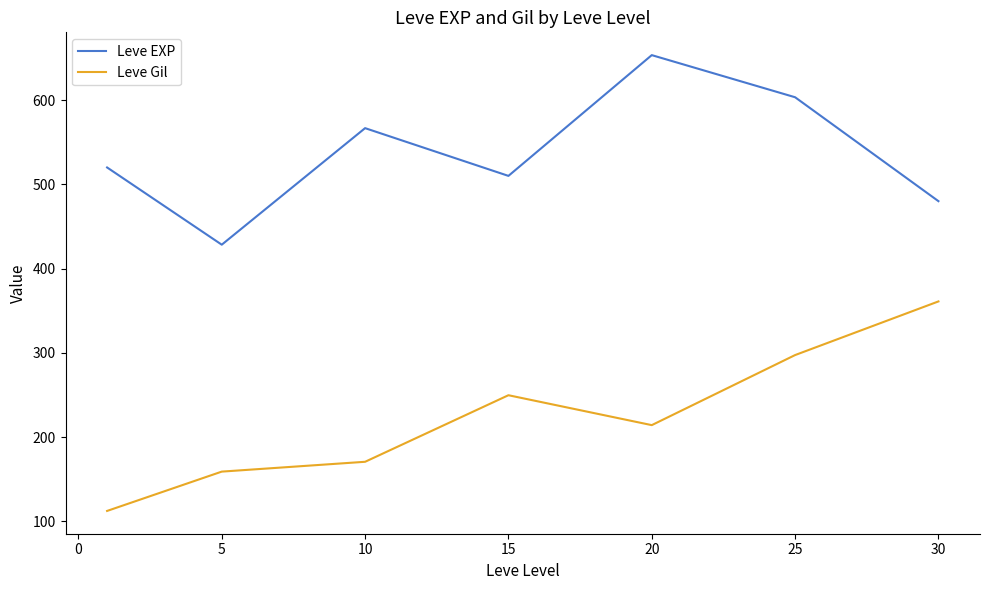

What is the maximum value for Leve Gil?

361.0